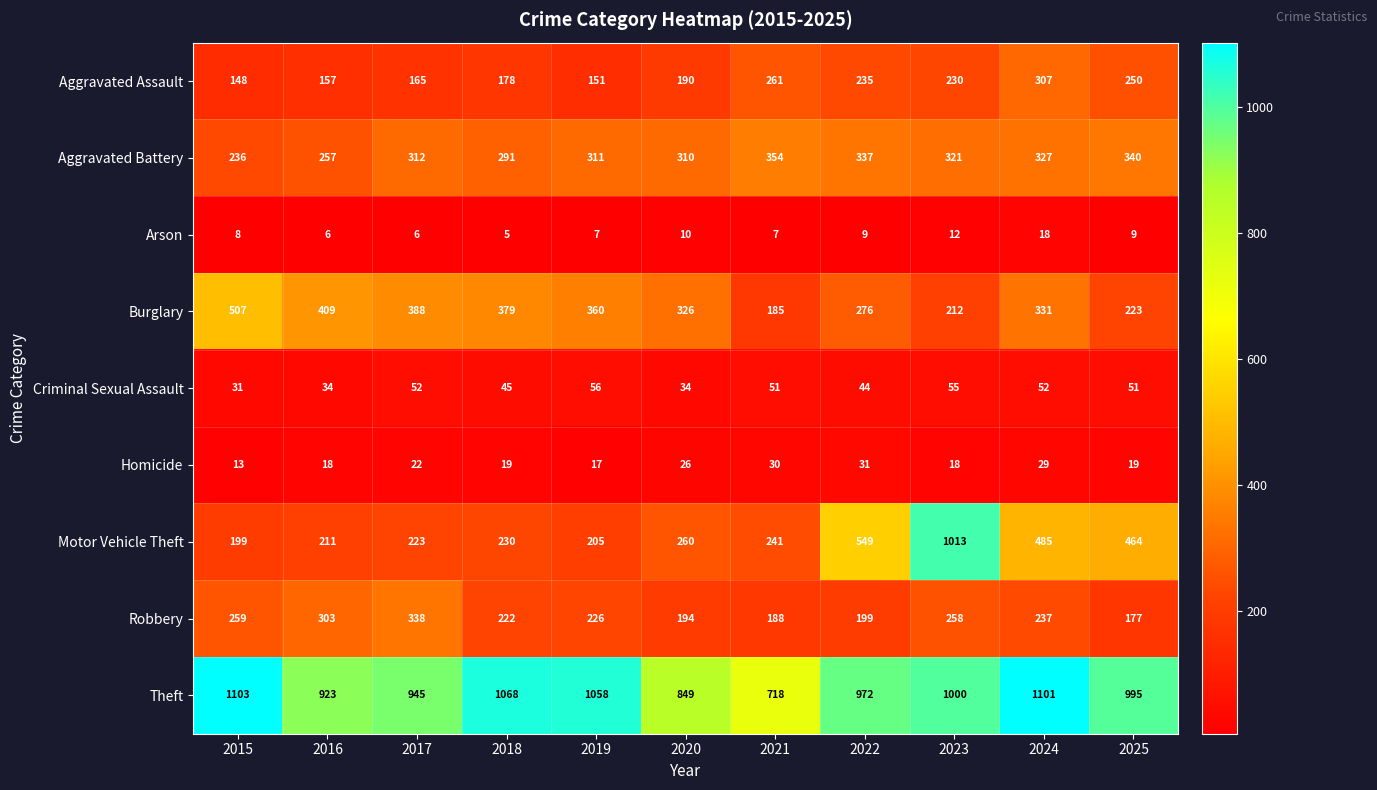

What is the difference between the maximum and minimum values in the Robbery series?

161